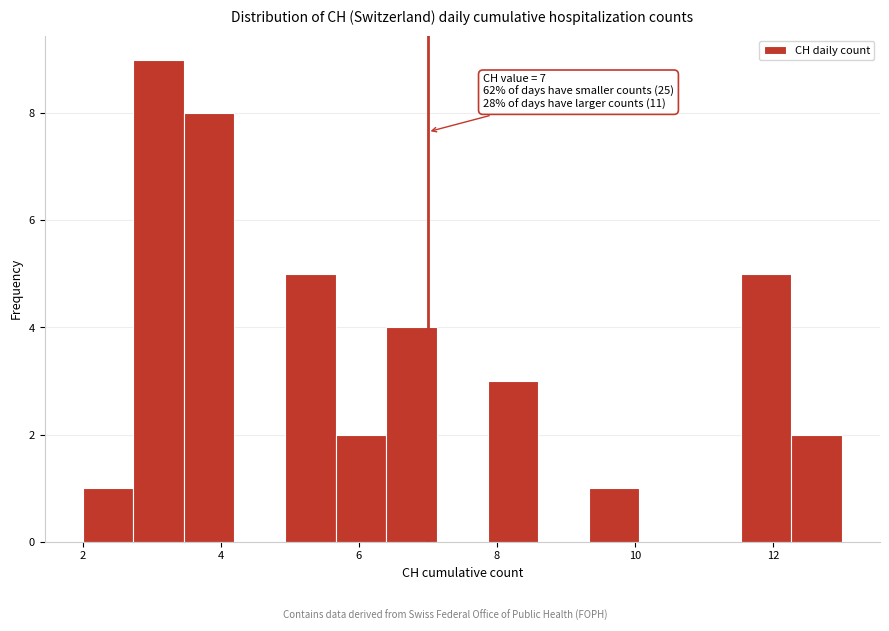

Around what value on the x-axis is the tallest bar? Give the approximate position of its centre, as read against the axis.

3.2